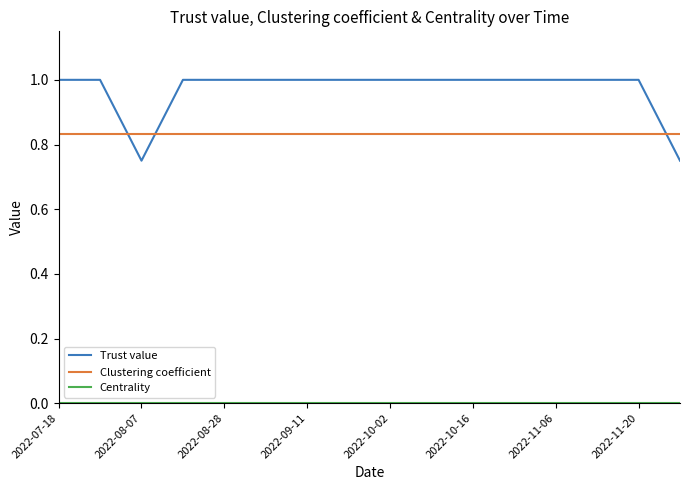

What is the average value of the Trust value series?

1.0